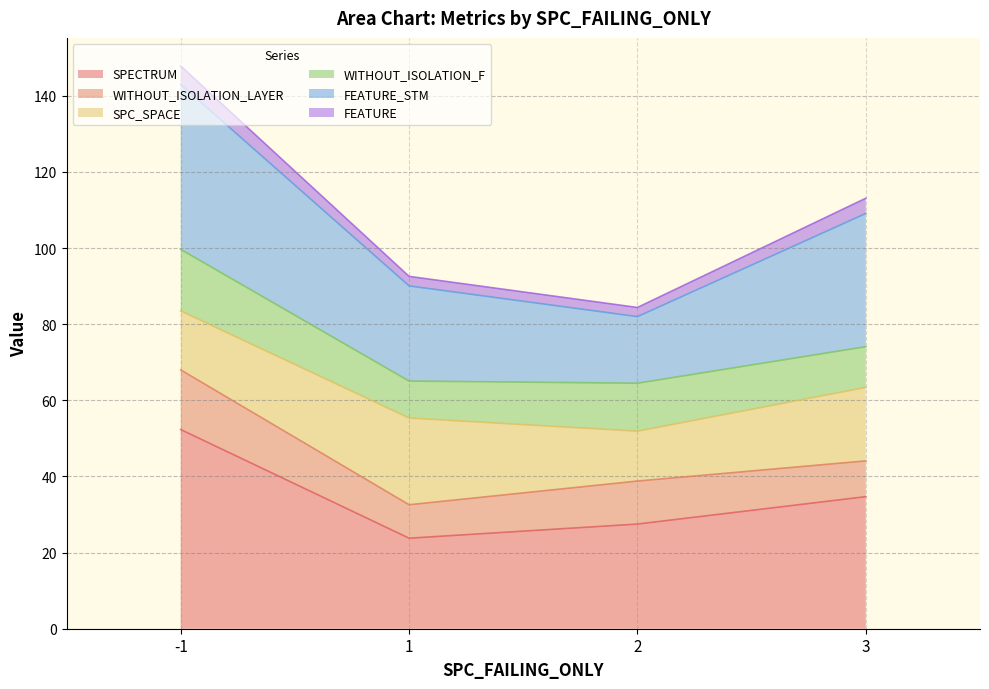

List the labels in order of SPECTRUM value, smallest first.

1, 2, 3, -1